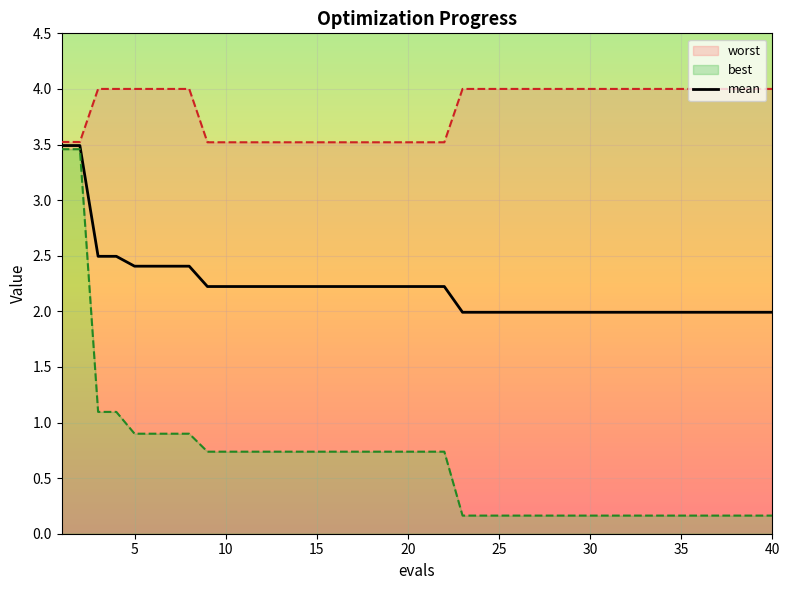

What is the minimum value for mean?

2.0